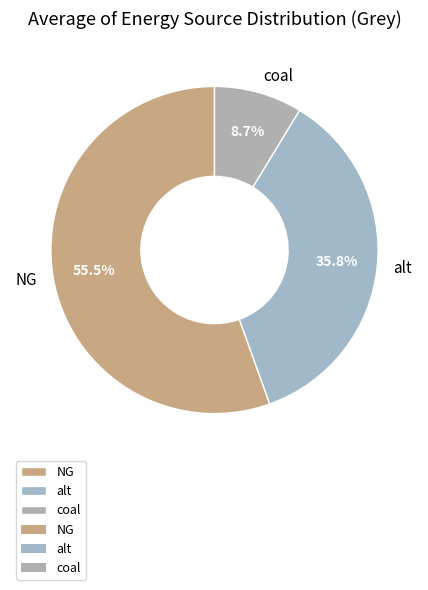

Is it true that alt is 30% of the pie?

False